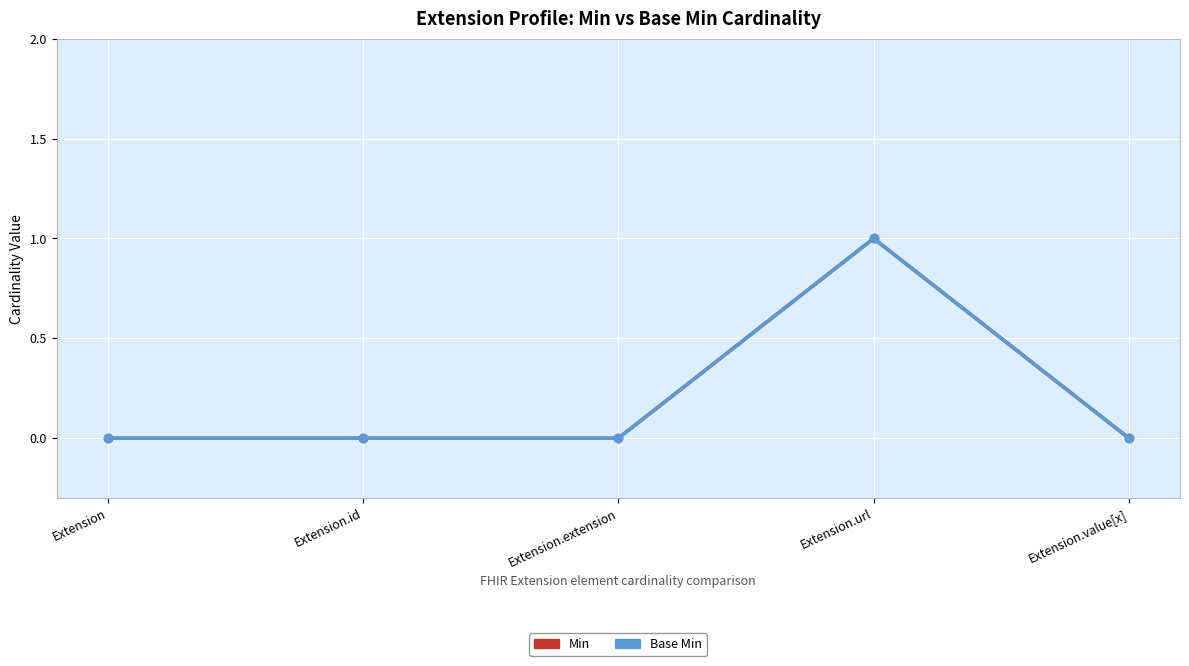

Does the chart have visible grid lines?

Yes